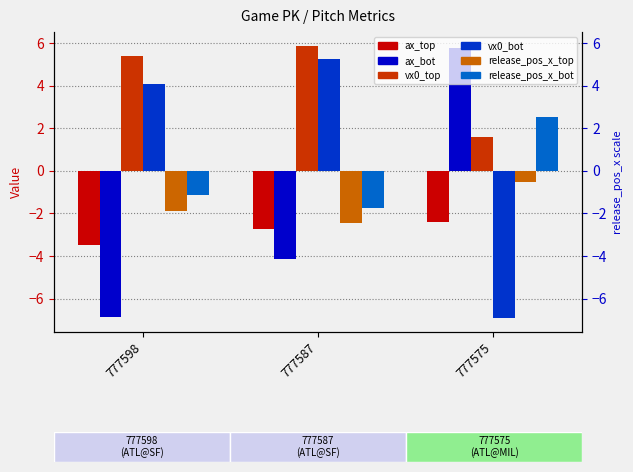

What is the smallest value displayed?

-6.9